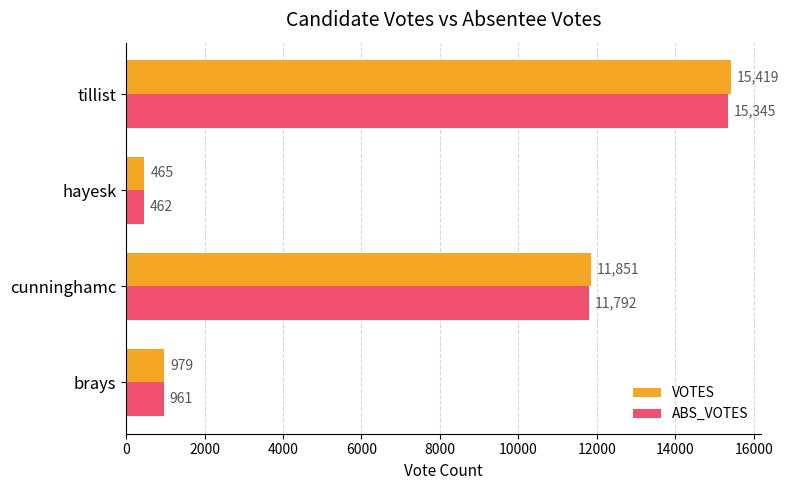

What is the maximum value for VOTES?

15419